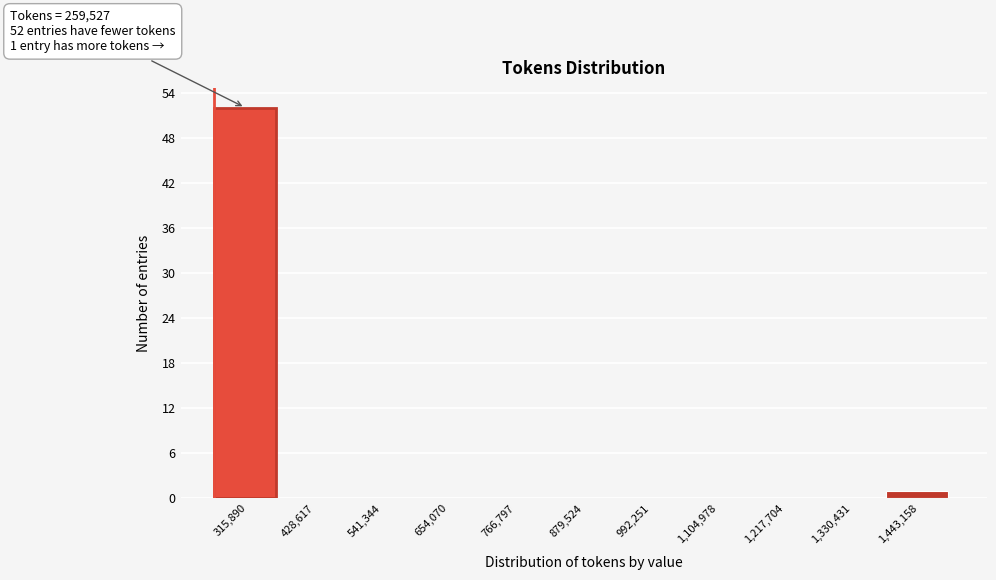

Which range on the x-axis has the tallest bar?

260000 to 380000